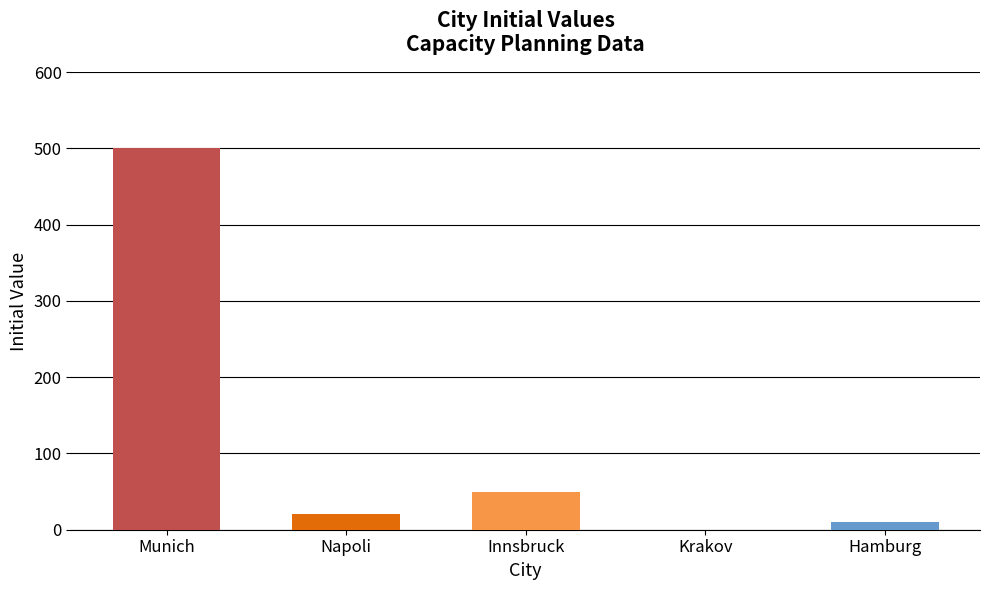

What is the label of the 3rd bar from the right?

Innsbruck